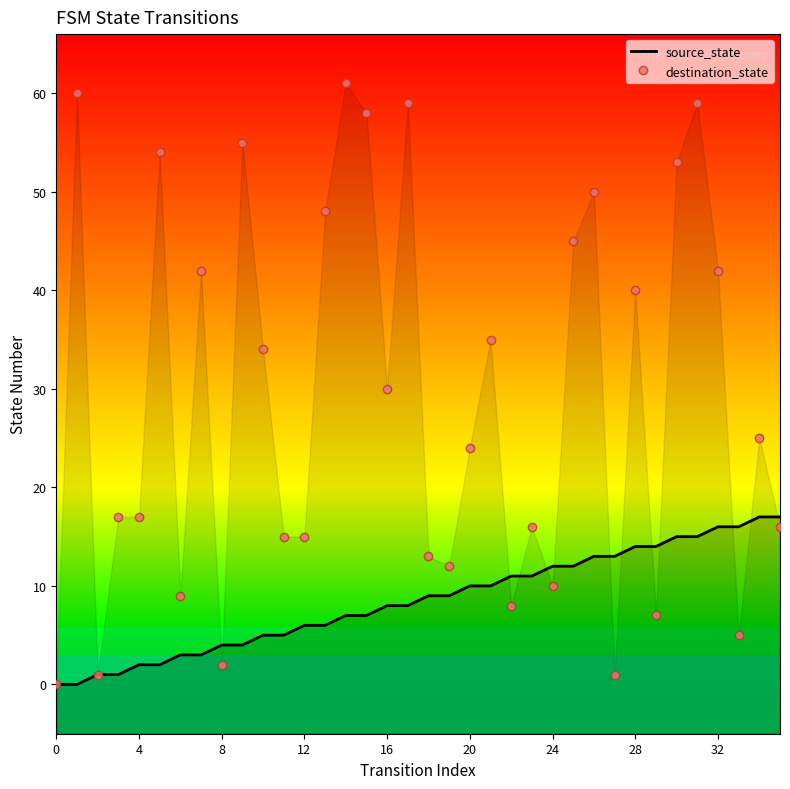

How many lines are shown in the chart?

2